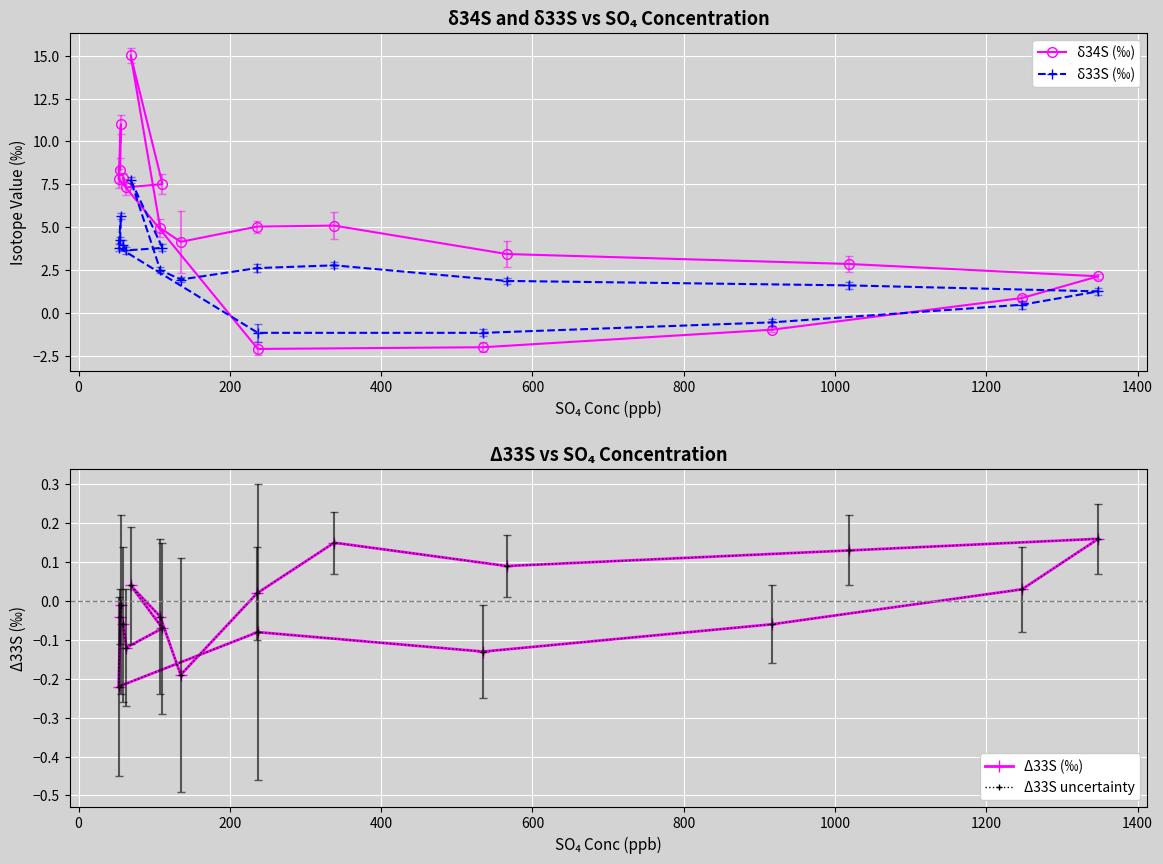

What is the difference between the second highest and minimum values in the Δ33S (‰) series?

0.4